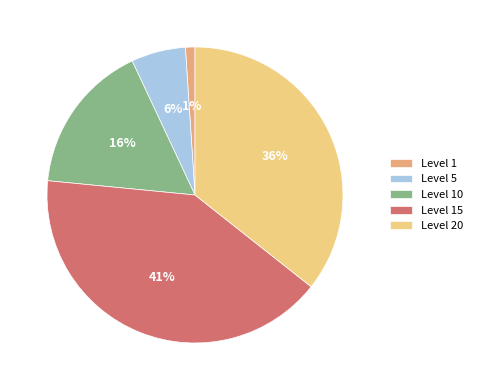

Rank the categories by value from lowest to highest.

Level 1, Level 5, Level 10, Level 20, Level 15